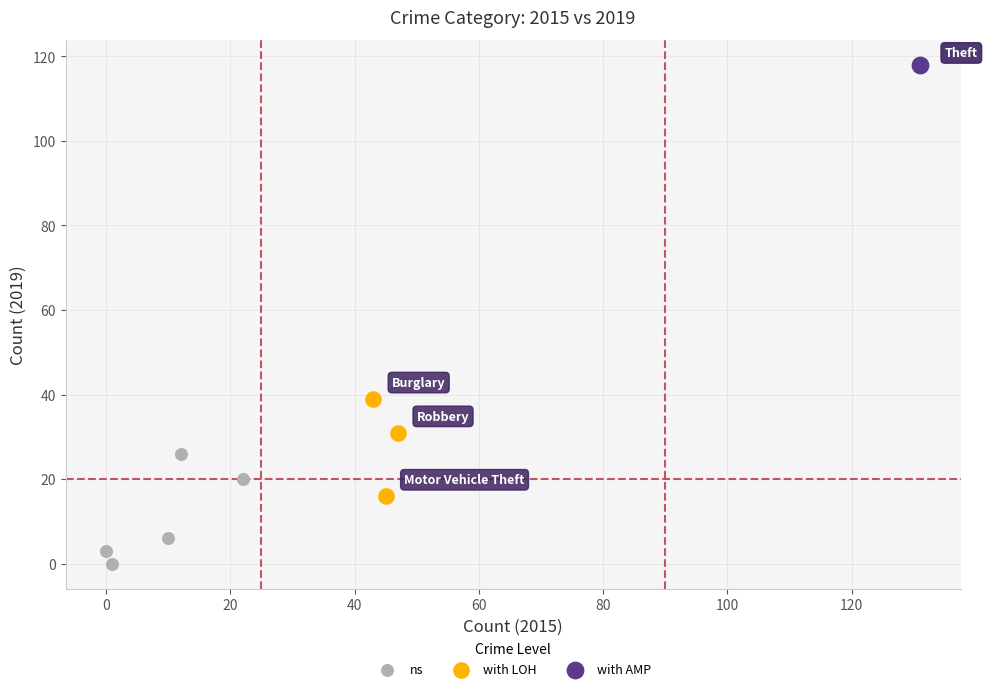

Which series reaches the minimum Y coordinate?

ns